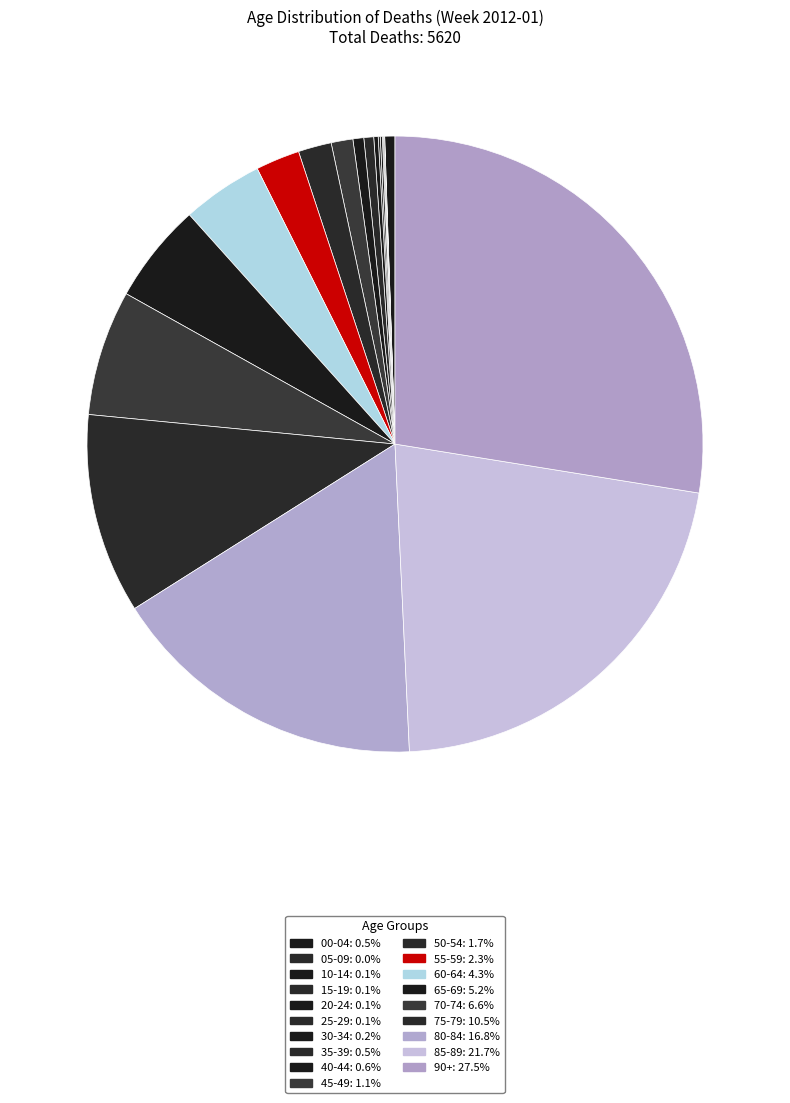

Does 35-39 represent more than half of the total?

No